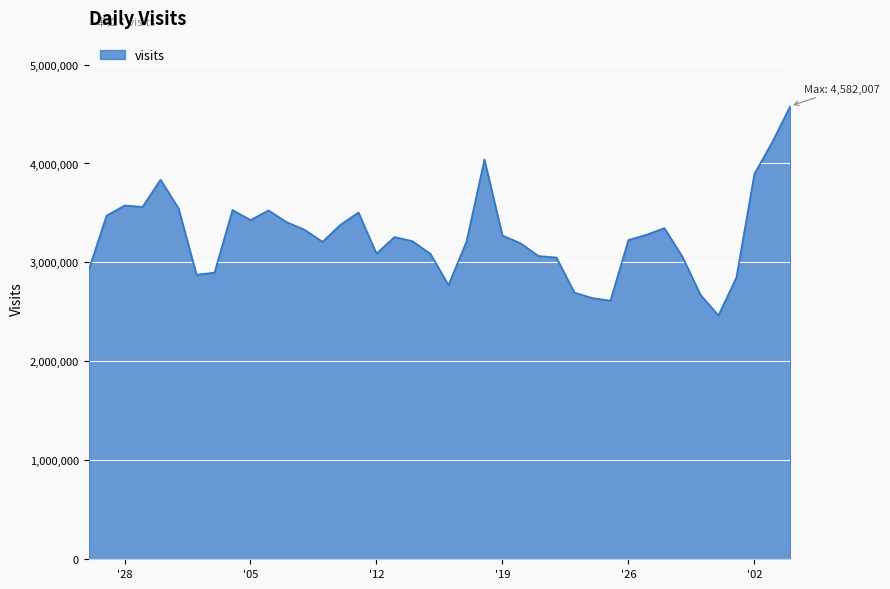

What is the average value?

3269914